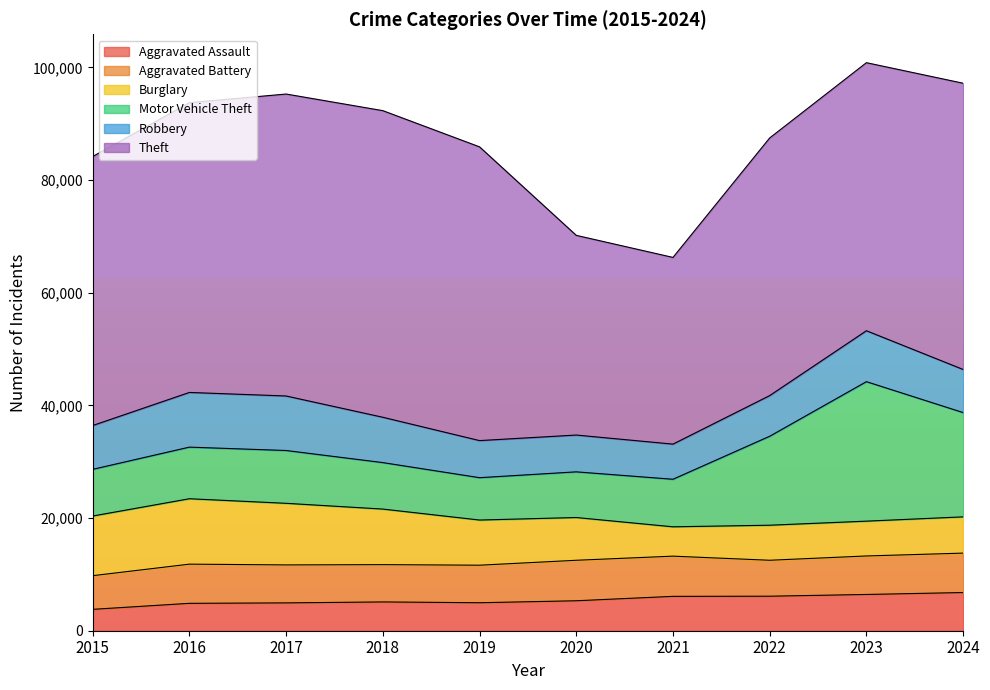

What is the value of the Robbery point at the 2nd from the left?

9708